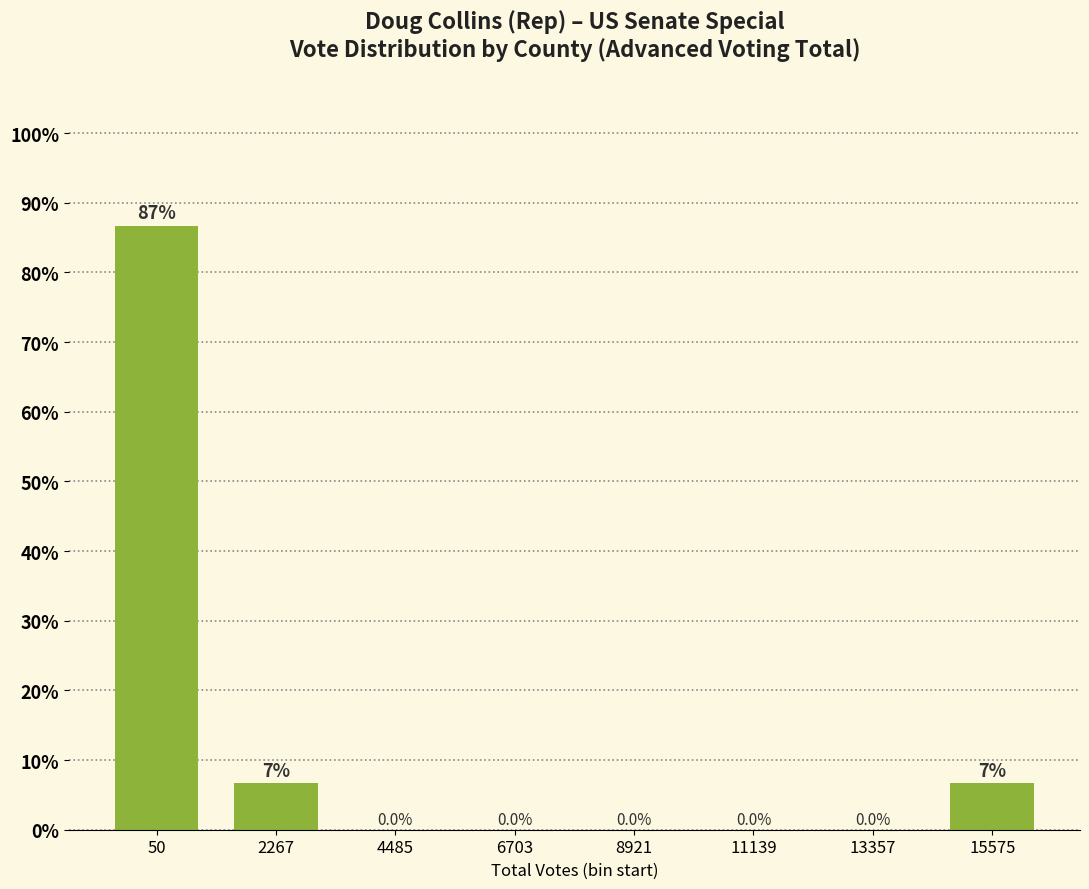

Reading right to left, what are all the values shown in this chart?

15575=6.7	13357=0.0	11139=0.0	8921=0.0	6703=0.0	4485=0.0	2267=6.7	50=86.7